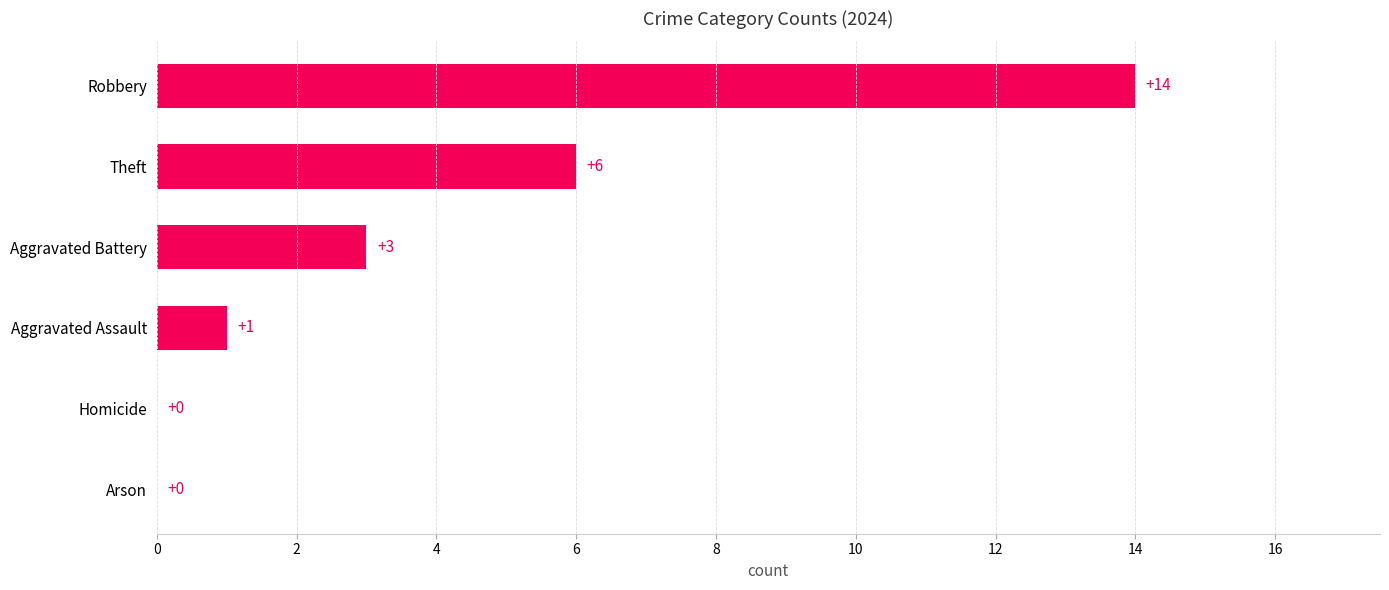

Which label corresponds to the largest value in the chart?

Robbery